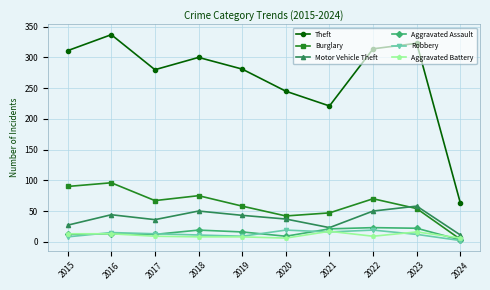

At which label does Robbery first exceed 13?

2016